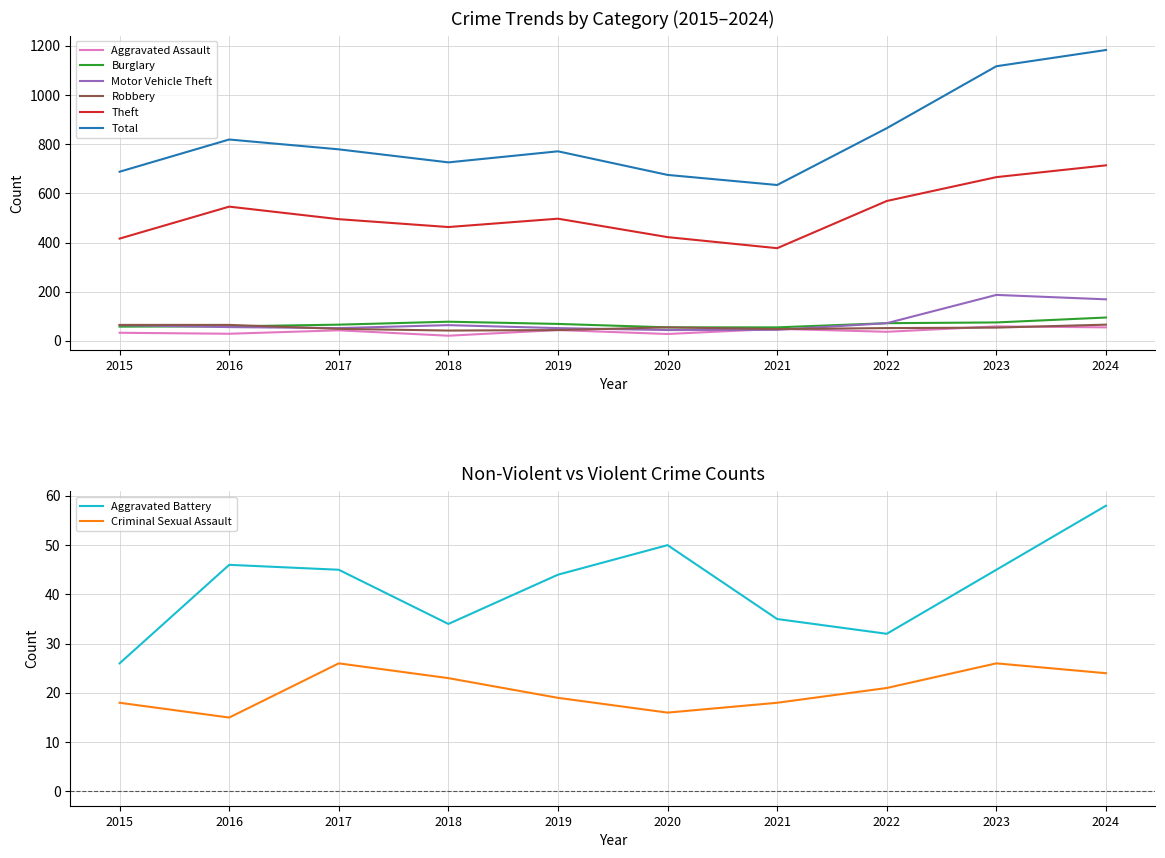

Which category has the highest value in the Total series?

2024